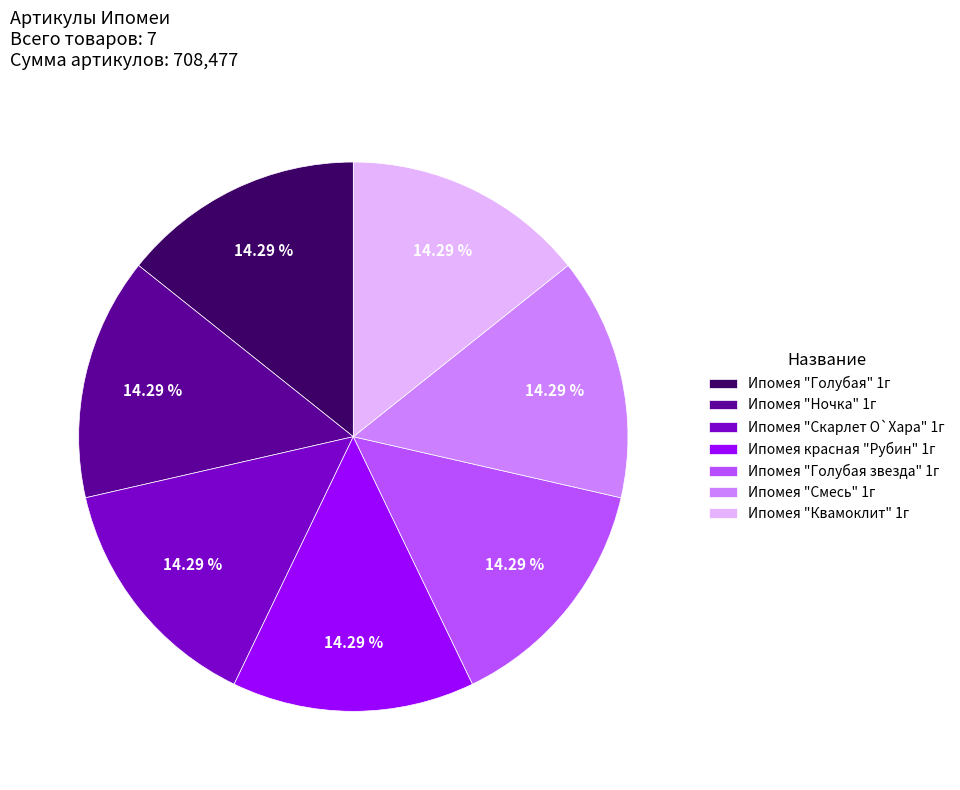

Combined, do Ипомея красная "Рубин" 1г and Ипомея "Смесь" 1г account for over 50%?

No